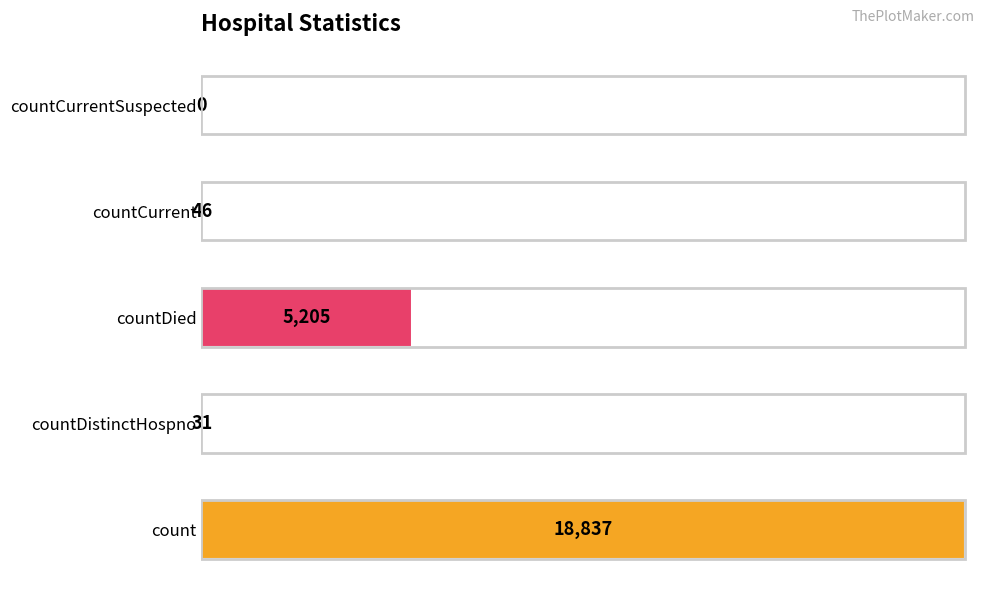

Is it true that the value at countCurrentSuspected is 0?

True